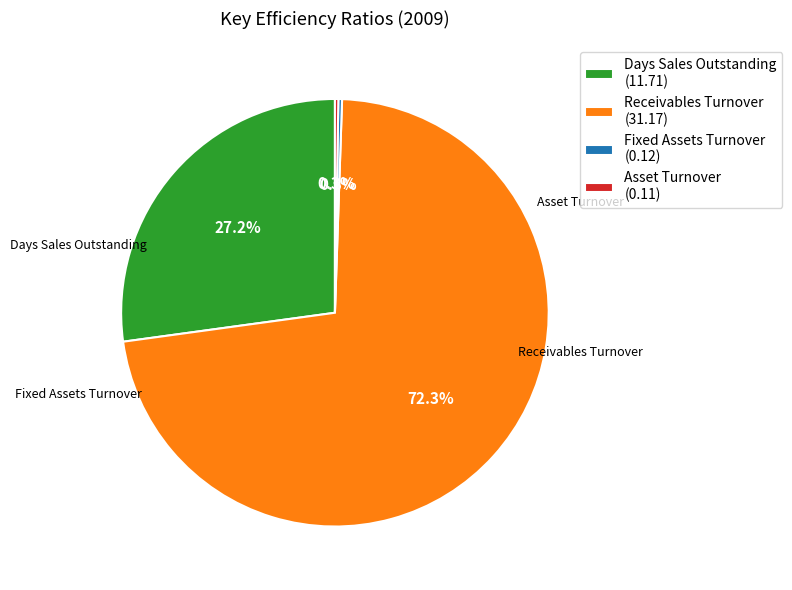

Which category has the biggest portion of the pie?

Receivables Turnover